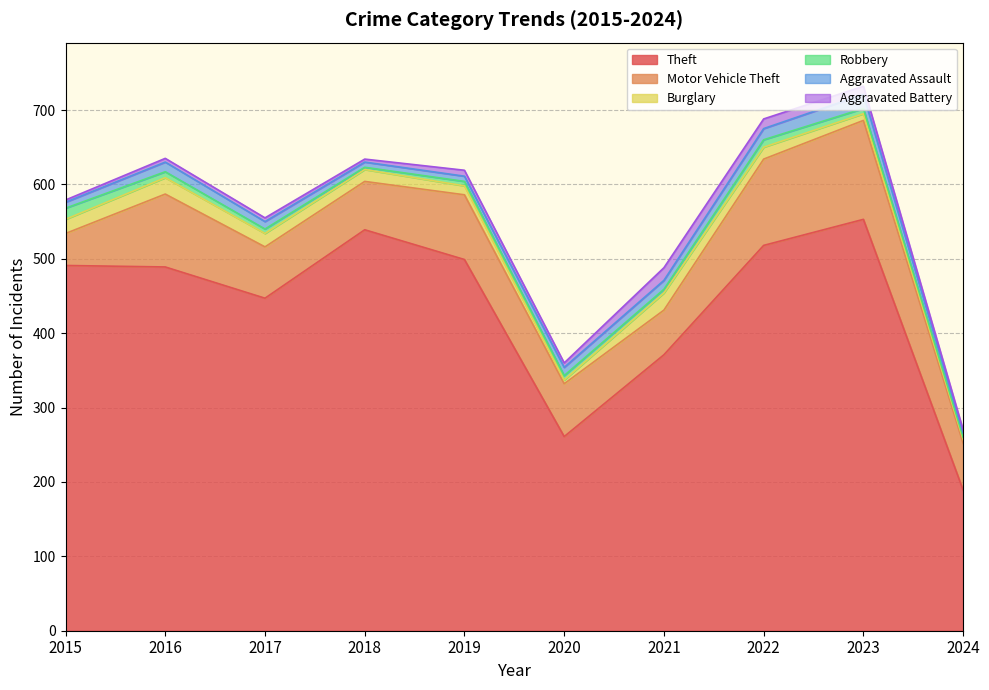

What is the total value across all series at 2021?

488